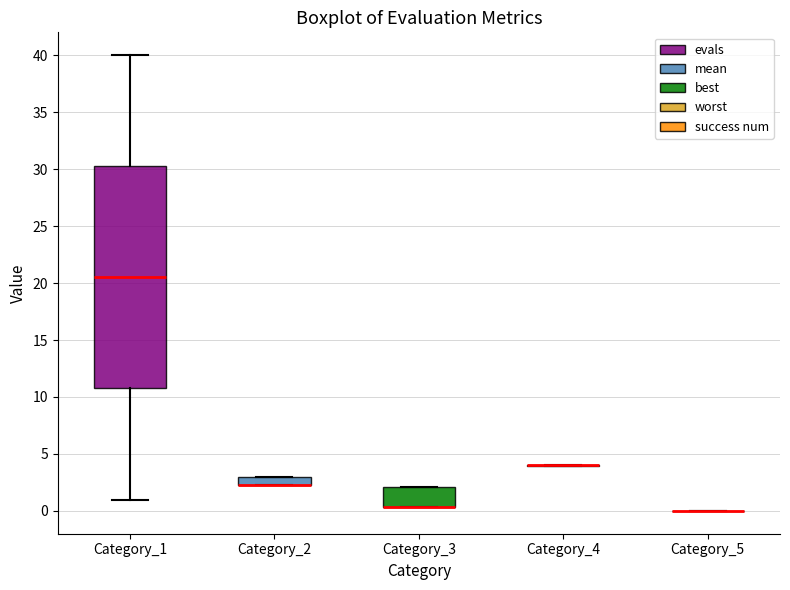

Which box is the tallest, from its lower edge to its upper edge?

Category_1